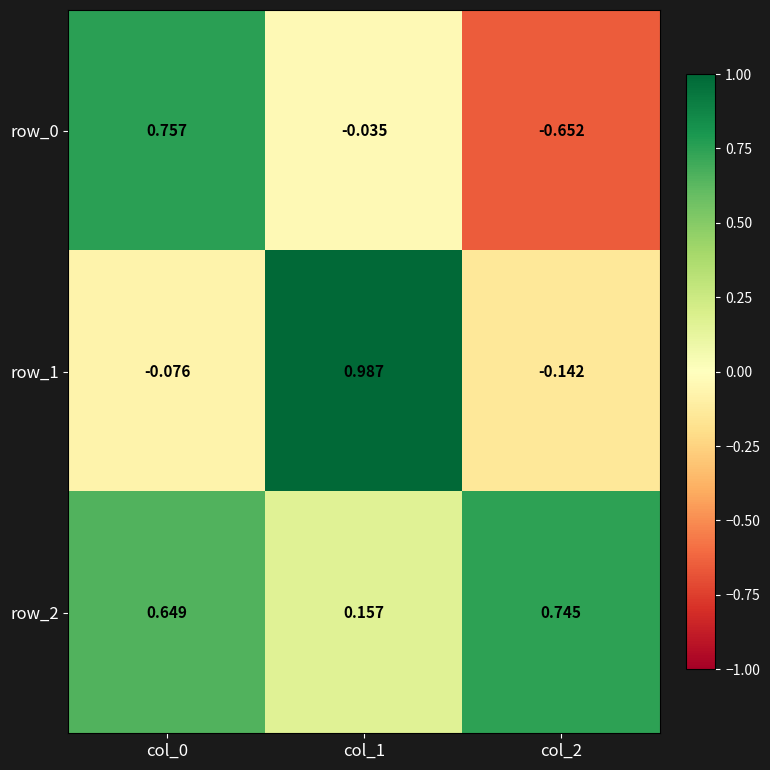

Which category has the lowest value in the row_1 series?

col_2